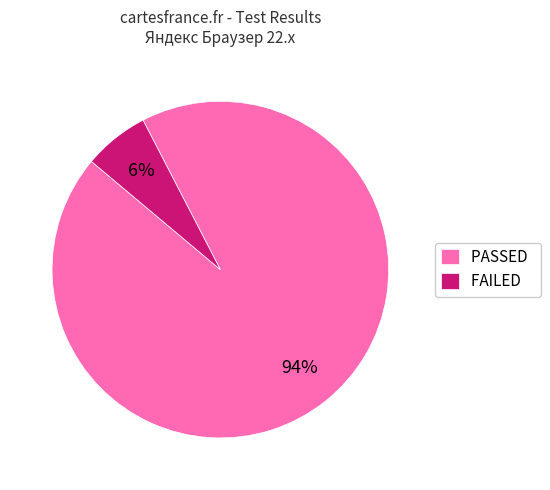

Do PASSED and FAILED together represent more than half of the pie?

Yes